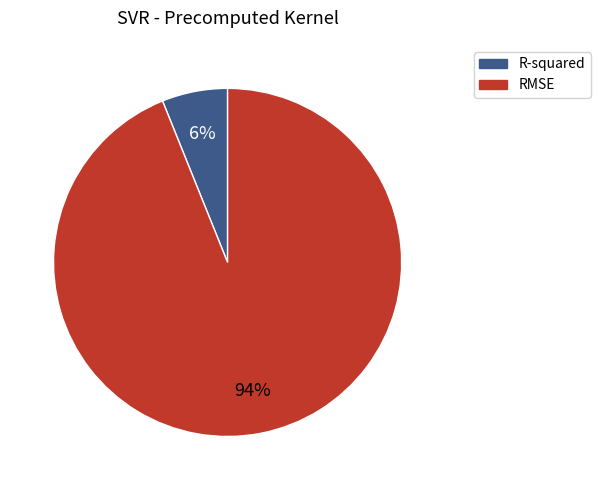

Which slice is the largest?

RMSE